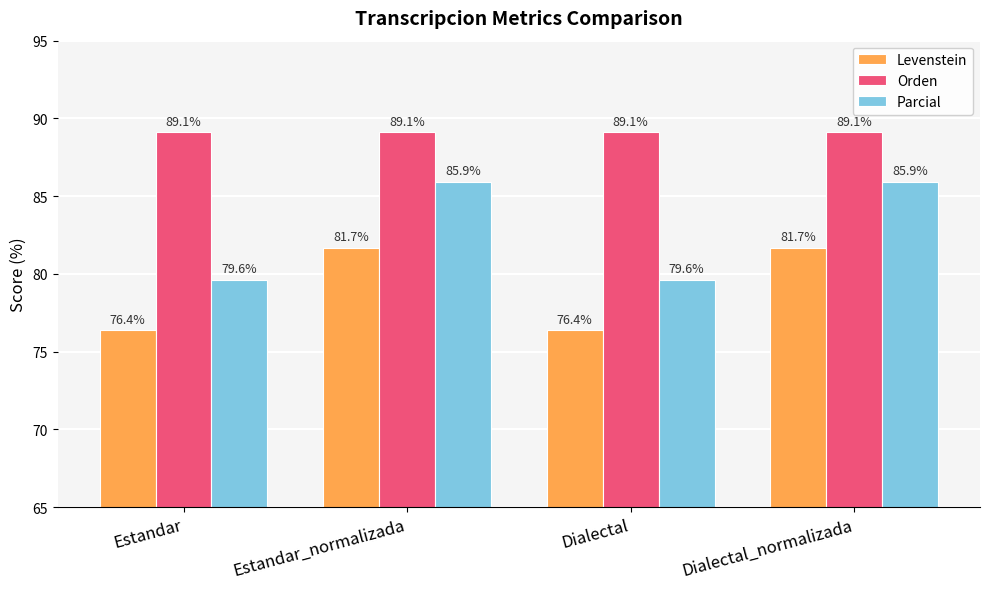

List the series in order of their peak value, lowest first.

Levenstein, Parcial, Orden